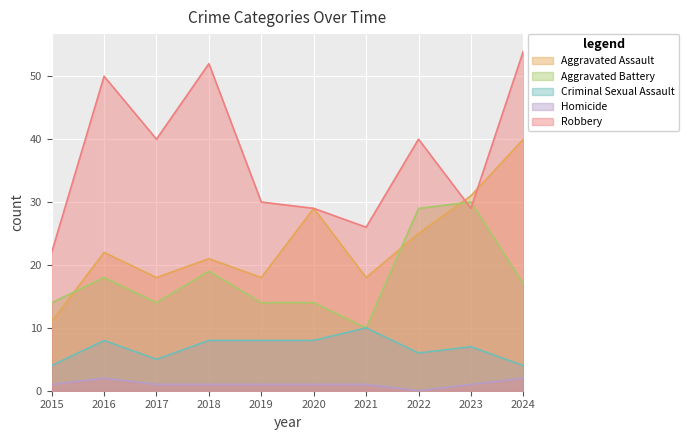

Read the Aggravated Assault value at 2023, to the nearest 10.

30